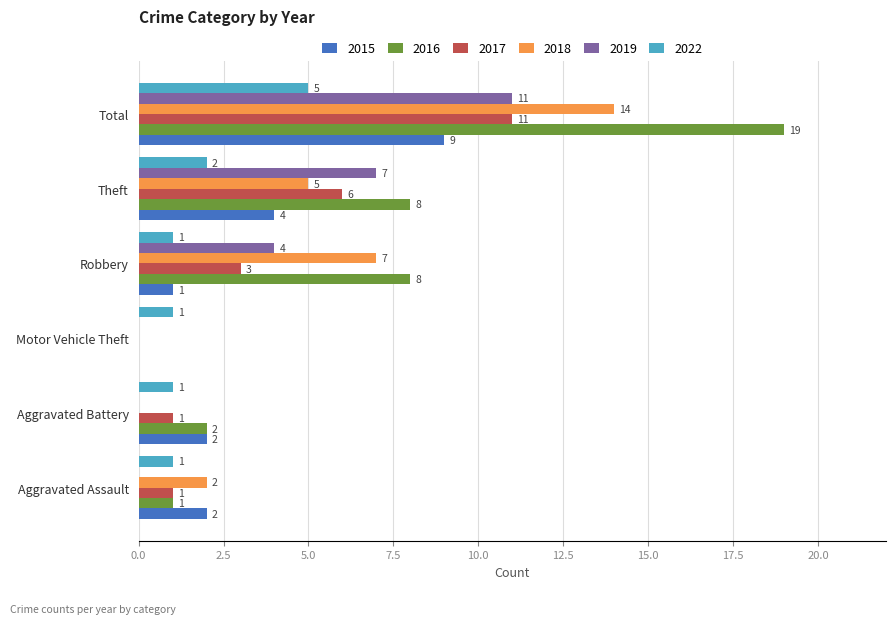

What is the total value across all series at Total?

69